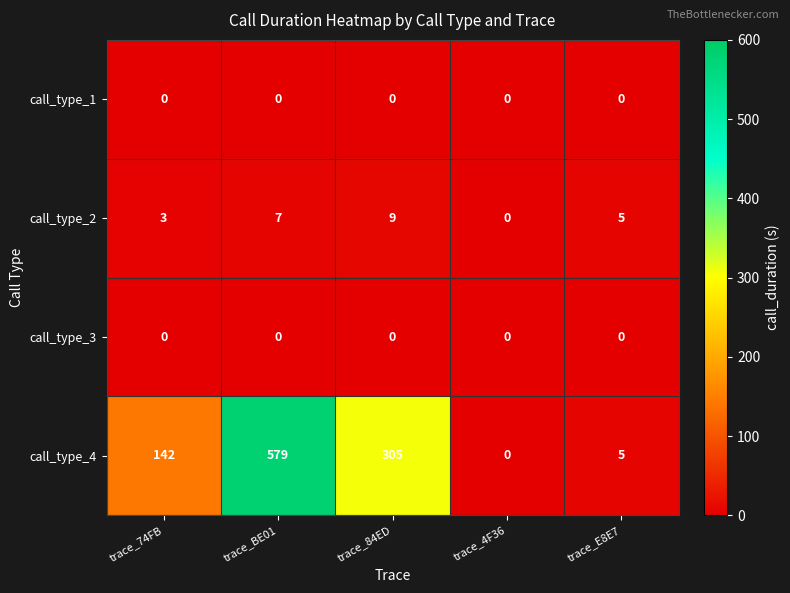

Reading left to right, extract all data points from this chart.

call_type_1: trace_74FB=0	trace_BE01=0	trace_84ED=0	trace_4F36=0	trace_E8E7=0
call_type_2: trace_74FB=3	trace_BE01=7	trace_84ED=9	trace_4F36=0	trace_E8E7=5
call_type_3: trace_74FB=0	trace_BE01=0	trace_84ED=0	trace_4F36=0	trace_E8E7=0
call_type_4: trace_74FB=142	trace_BE01=579	trace_84ED=305	trace_4F36=0	trace_E8E7=5